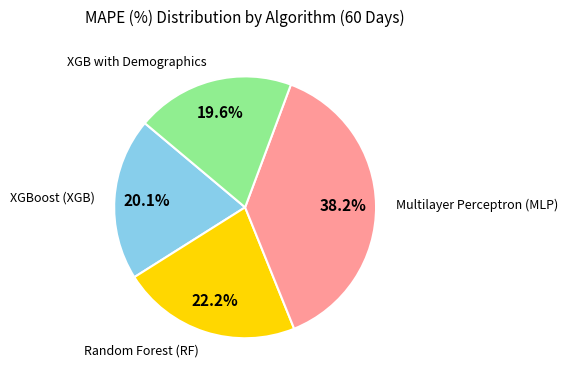

To the nearest percent, what is the combined percentage of Random Forest (RF) and XGB with Demographics?

42%